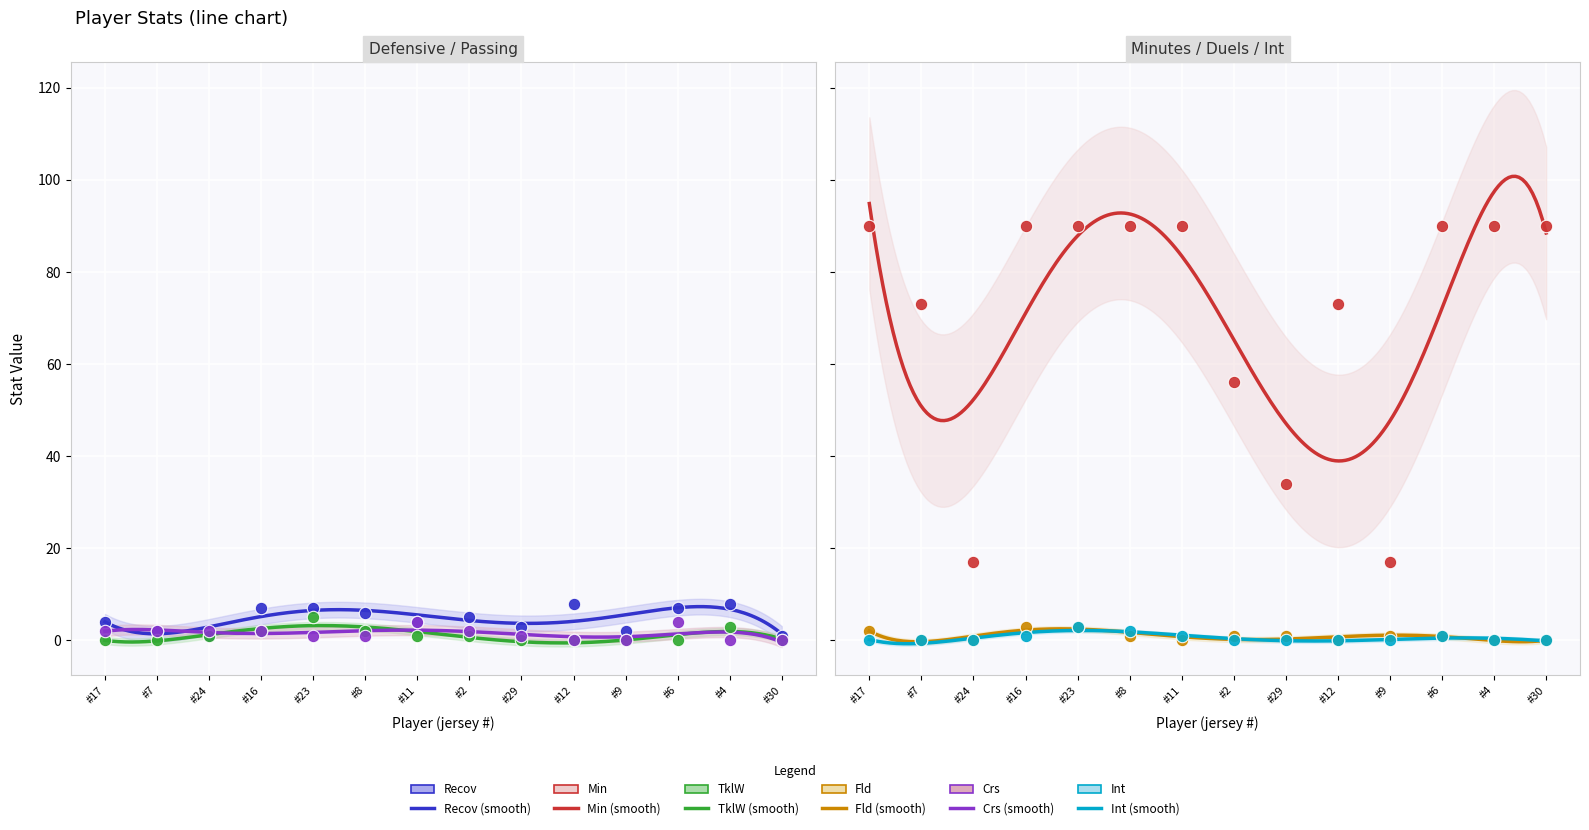

At how many categories does at least one series exceed 77?

8